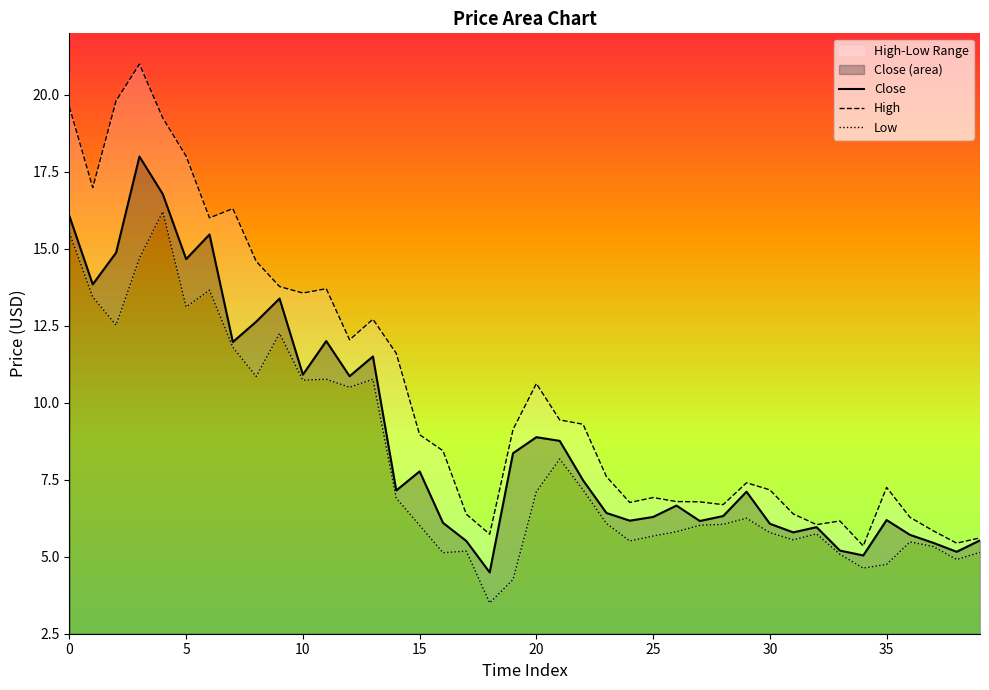

What is the lowest value of the Close series?

4.5